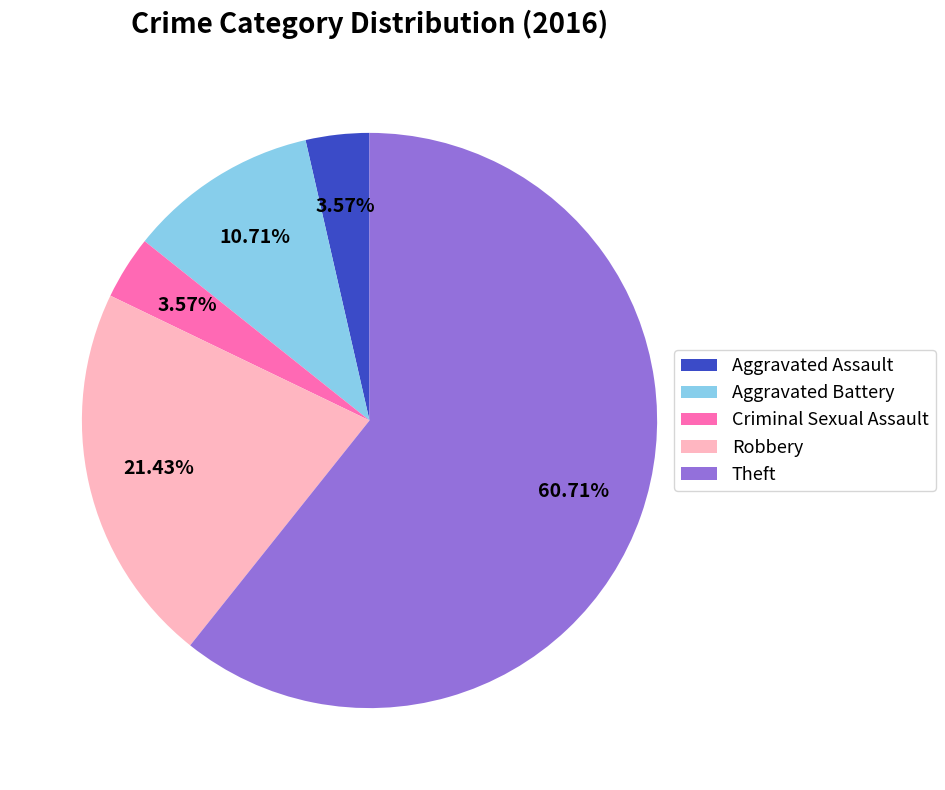

Does Aggravated Battery account for over 50% of the chart?

No